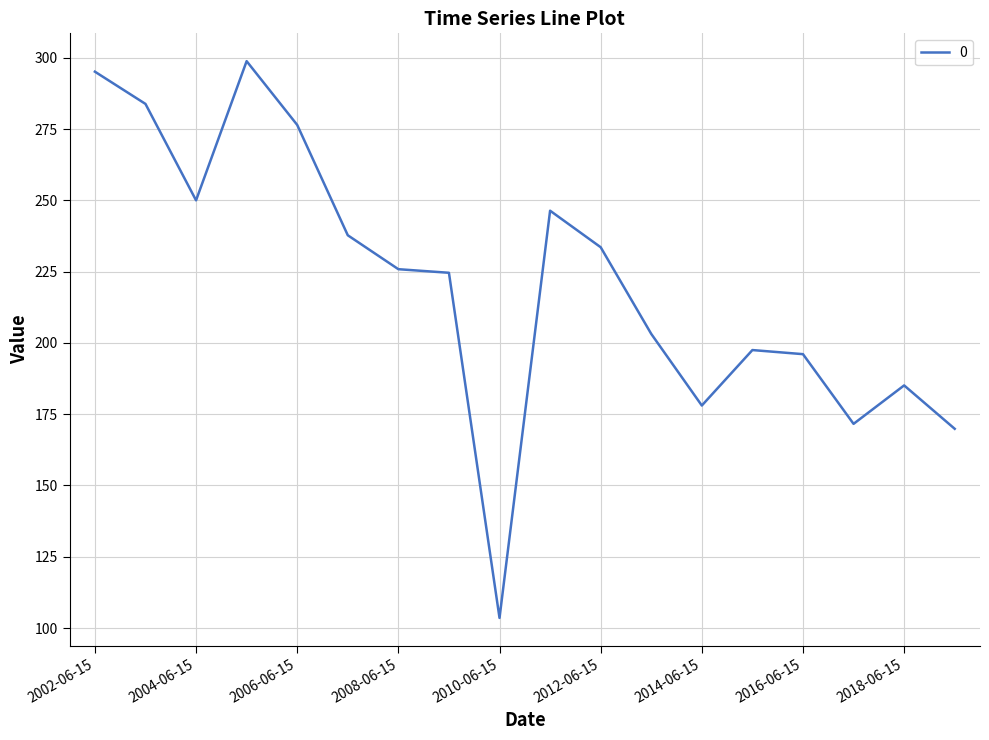

How many lines are shown in the chart?

1